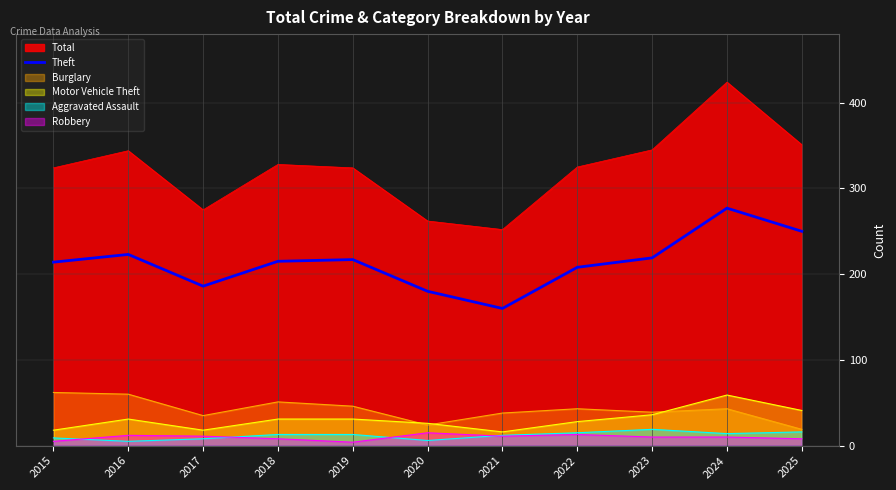

The Aggravated Assault series shows 14 at 2024. True or false?

True